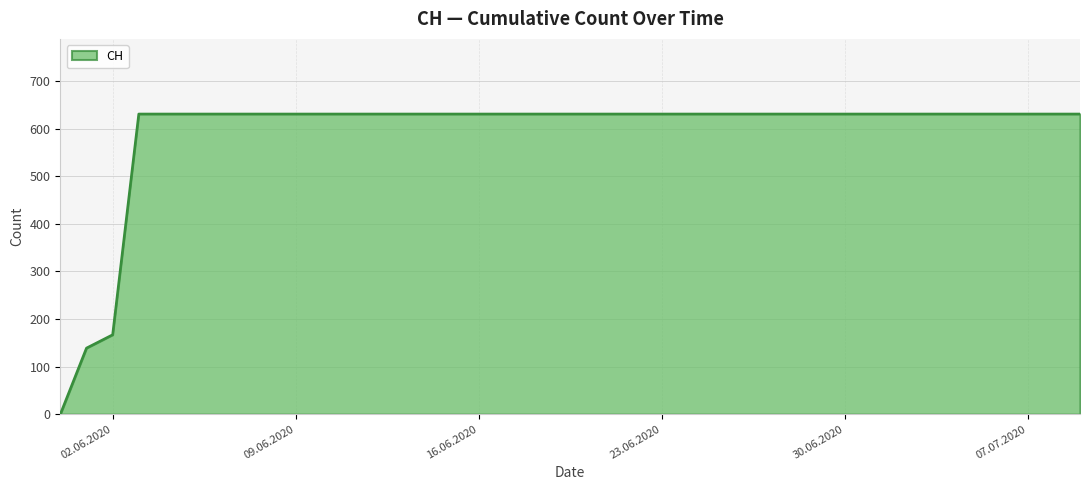

Between 02.06.2020 and 16.06.2020, which is larger?

16.06.2020